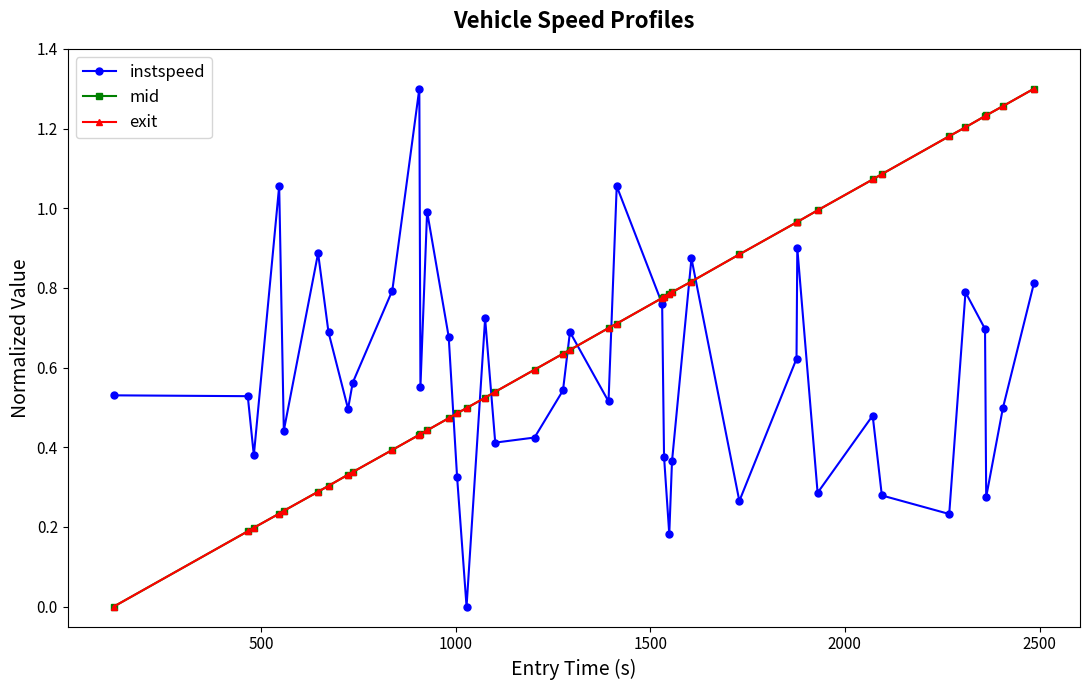

Which series ends up on top after the final intersection of mid and instspeed?

mid